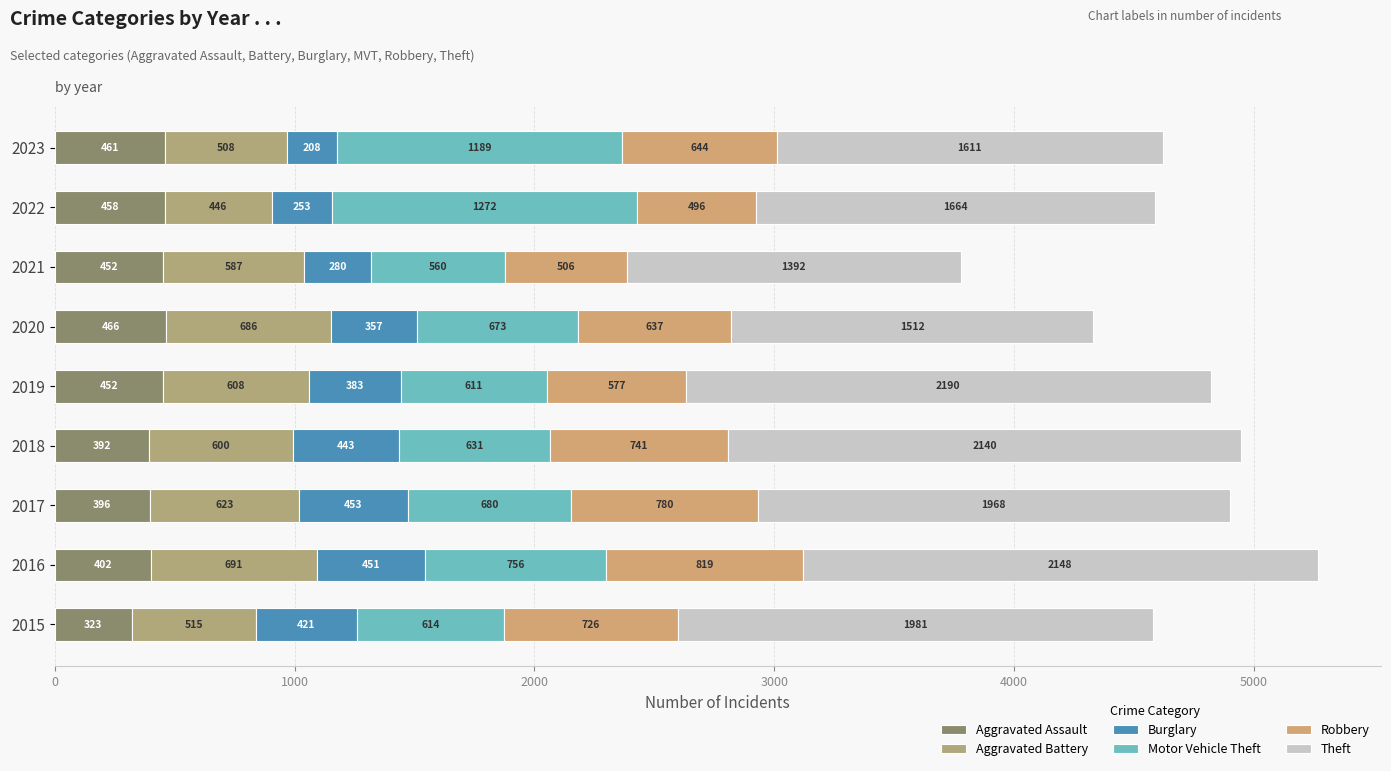

Reading left to right, what are all the values shown in this chart?

Aggravated Assault: 323	402	396	392	452	466	452	458	461
Aggravated Battery: 515	691	623	600	608	686	587	446	508
Burglary: 421	451	453	443	383	357	280	253	208
Motor Vehicle Theft: 614	756	680	631	611	673	560	1272	1189
Robbery: 726	819	780	741	577	637	506	496	644
Theft: 1981	2148	1968	2140	2190	1512	1392	1664	1611